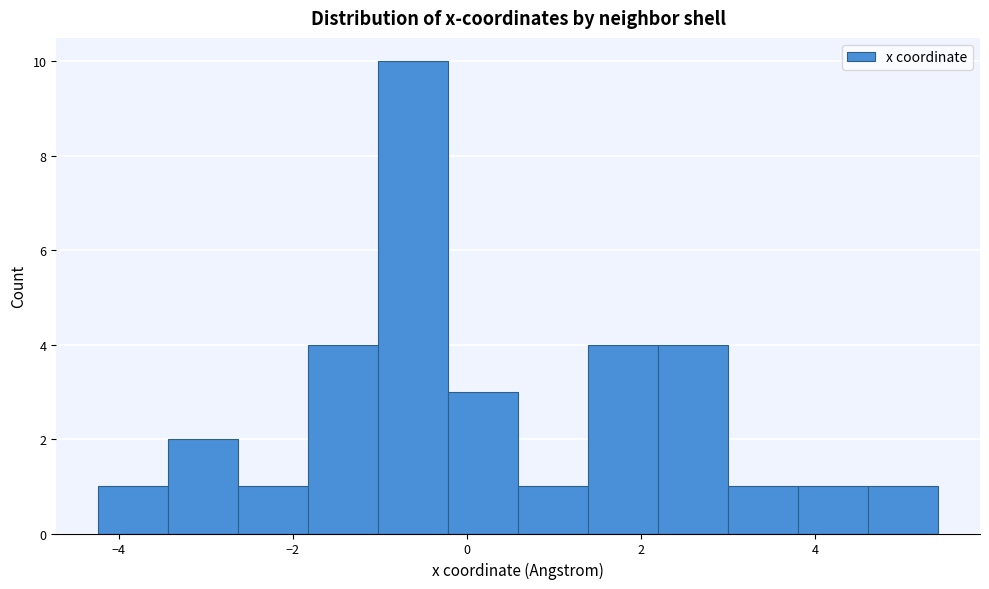

Reading left to right, list every bar in this chart as the range it spans on the x-axis followed by its height. Neither the bar edges nor the heights are printed on the chart, so give them approximately, as read against the axes.

-4.2 to -3.4: 1
-3.4 to -2.6: 2
-2.6 to -1.8: 1
-1.8 to -1.0: 4
-1.0 to -0.2: 10
-0.2 to 0.6: 3
0.6 to 1.4: 1
1.4 to 2.2: 4
2.2 to 3.0: 4
3.0 to 3.8: 1
3.8 to 4.6: 1
4.6 to 5.4: 1